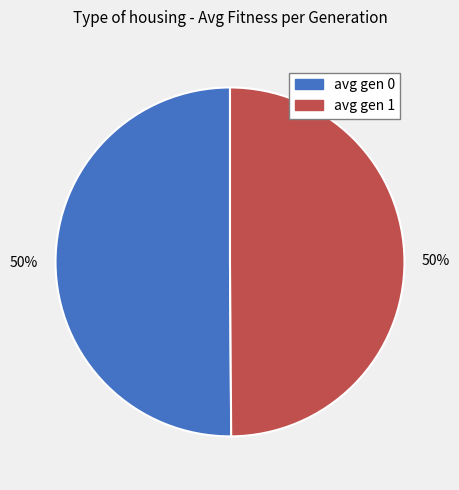

Is the sum of avg gen 0 and avg gen 1 greater than half?

Yes